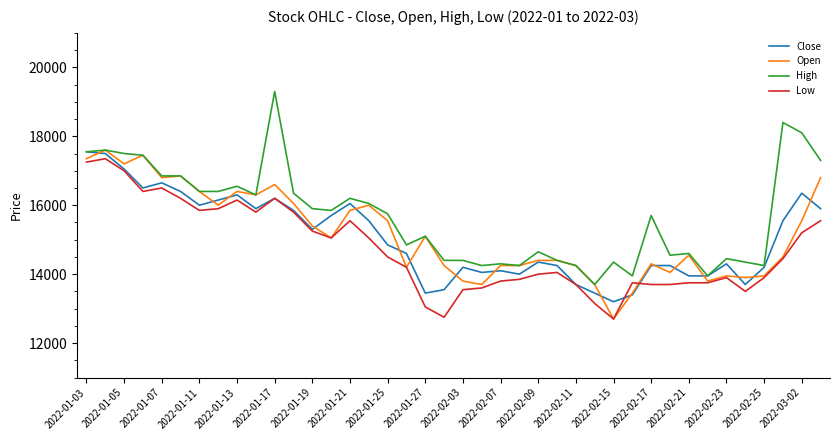

What is the difference between the maximum and second lowest values in the Low series?

4600